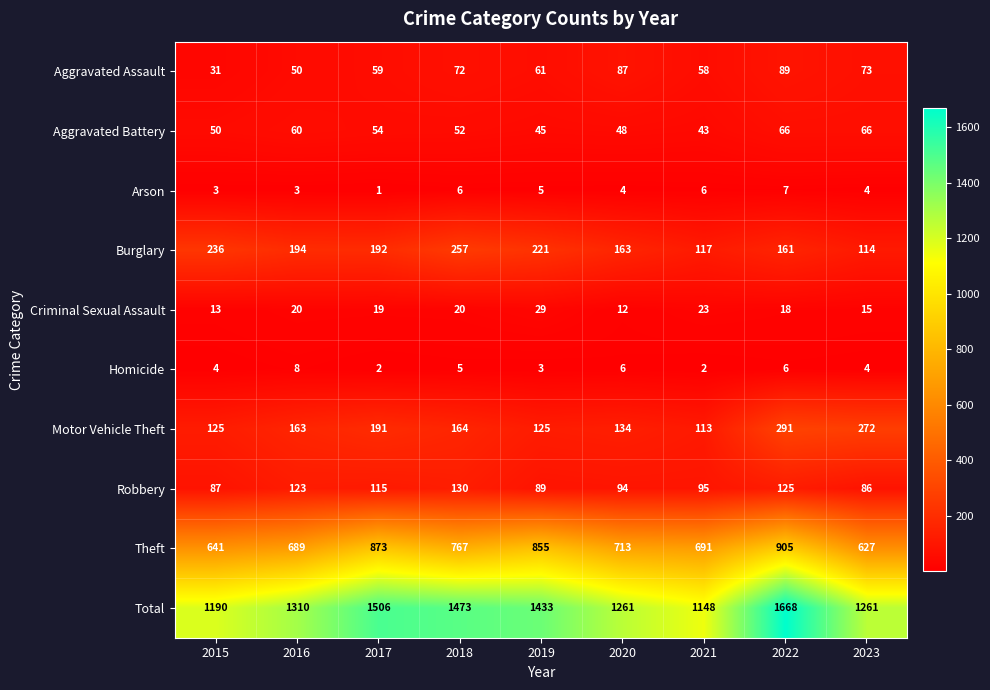

What is the sum of all Burglary values?

1655